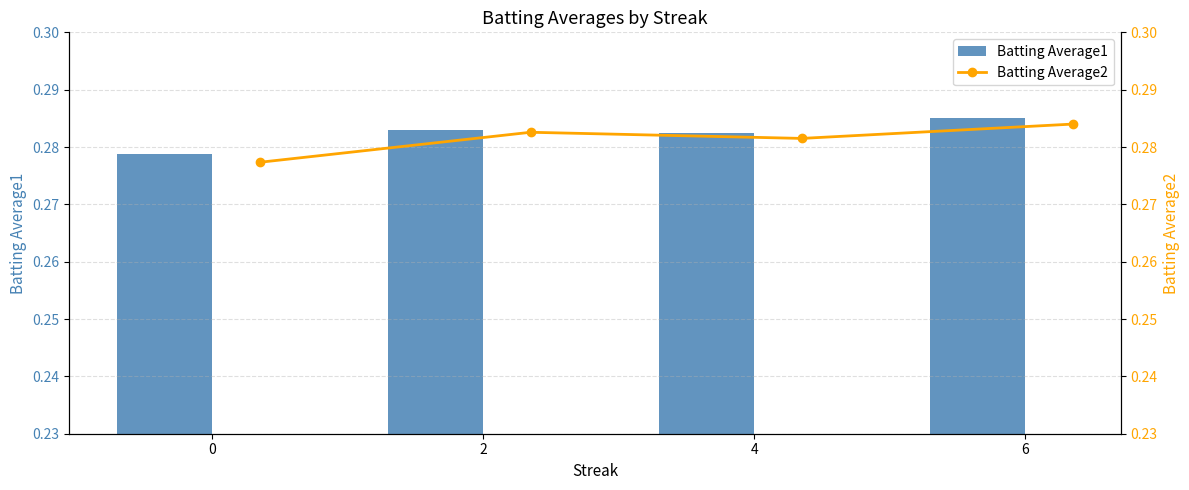

What is the sum of the Batting Average1 values at 4 and 2?

0.6